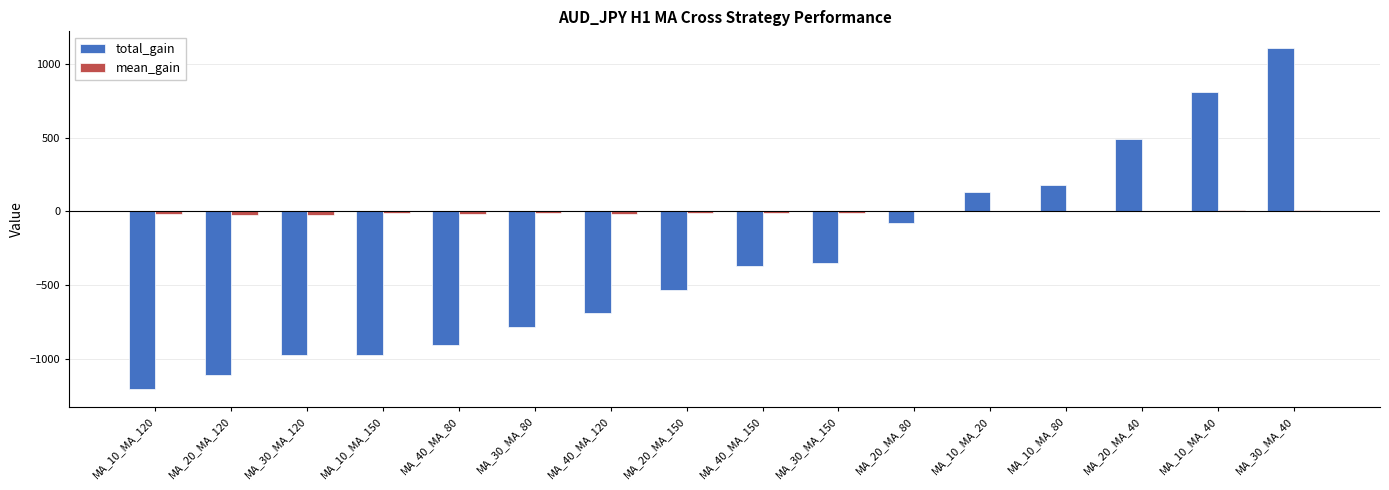

At which category is the sum across all series the highest?

MA_30_MA_40